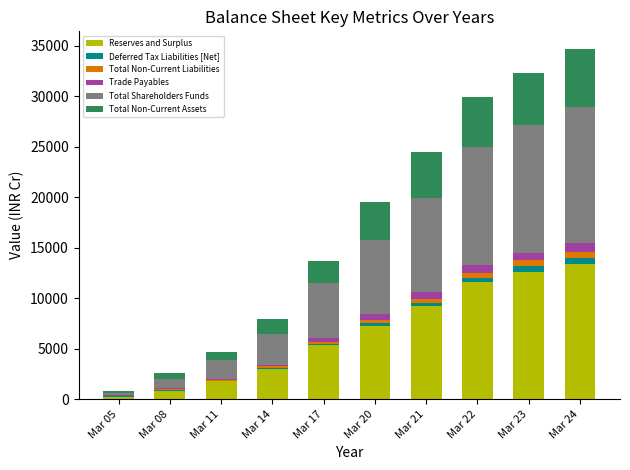

At which category is the sum across all series the highest?

Mar 24